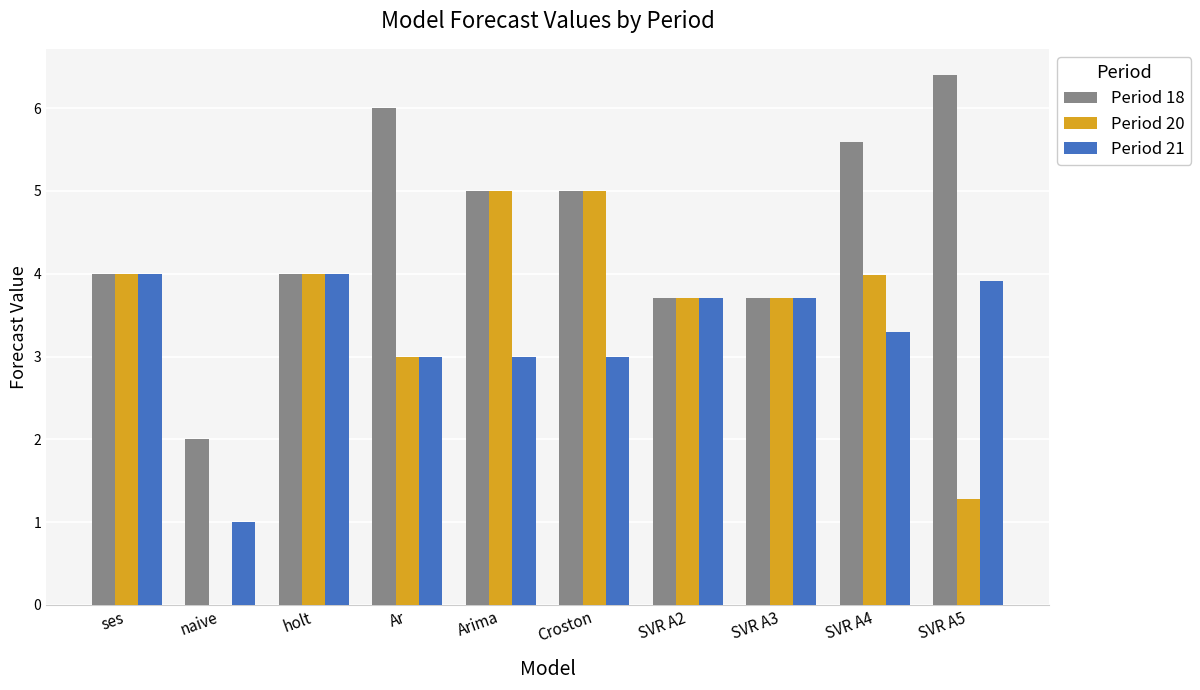

The Period 21 series shows 5.8 at SVR A5. True or false?

False